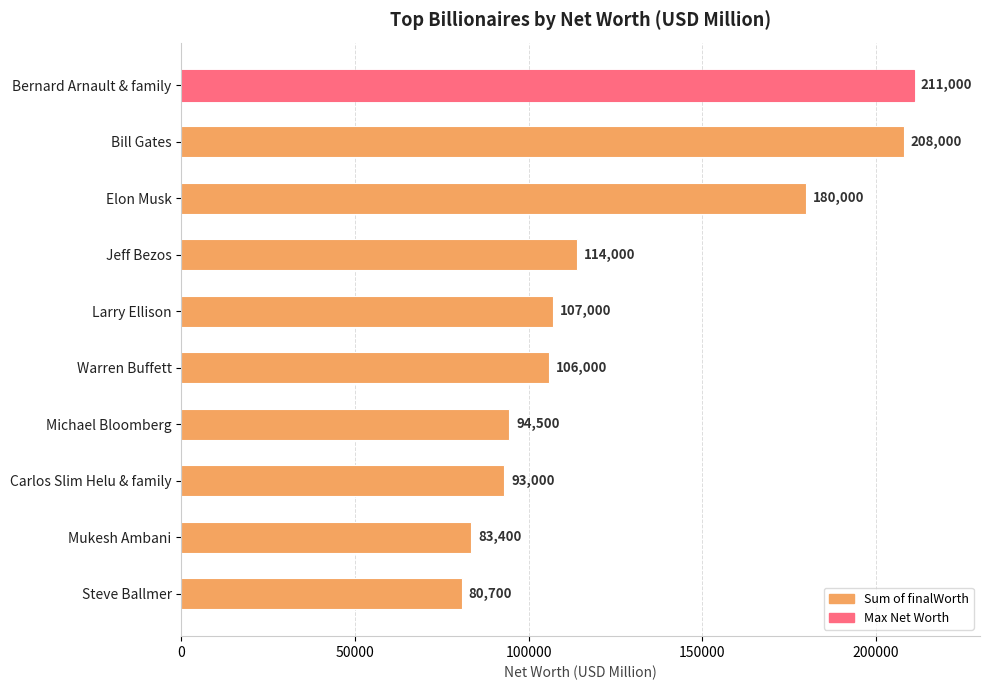

What is the minimum value shown in the chart?

80700